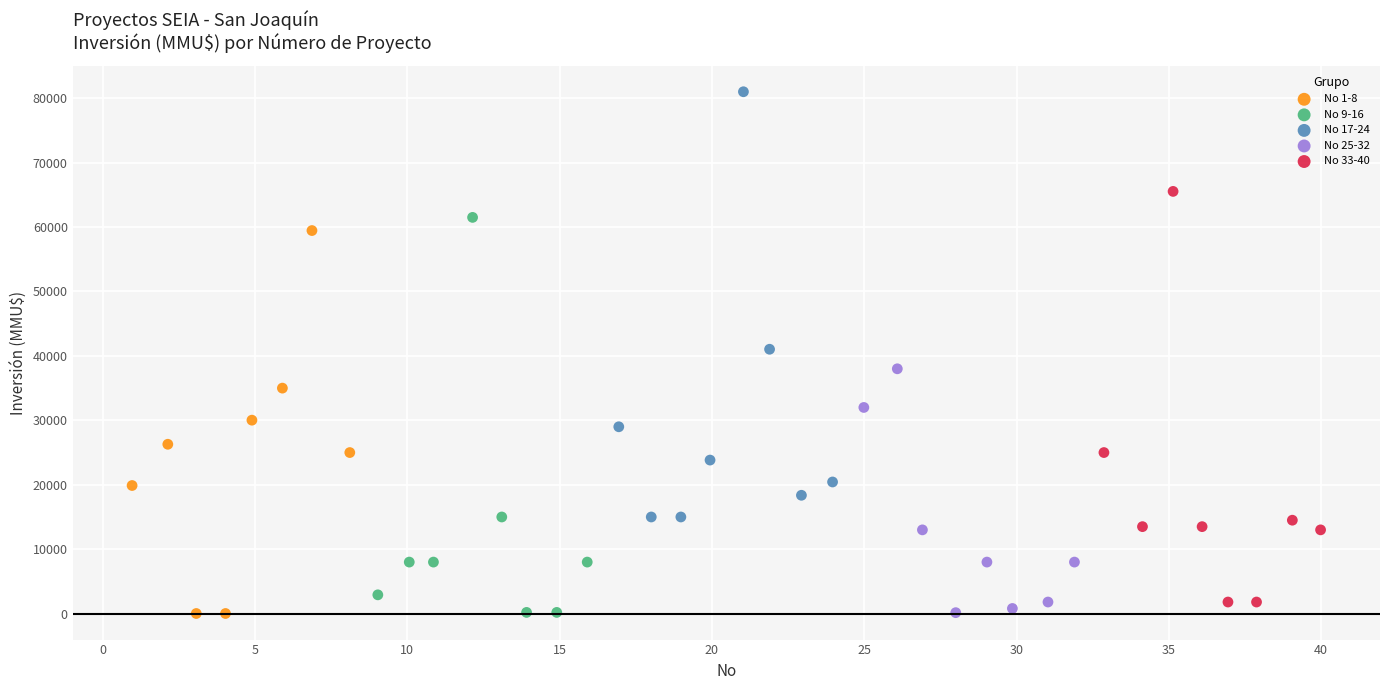

Which series reaches the maximum Y coordinate?

No 17-24